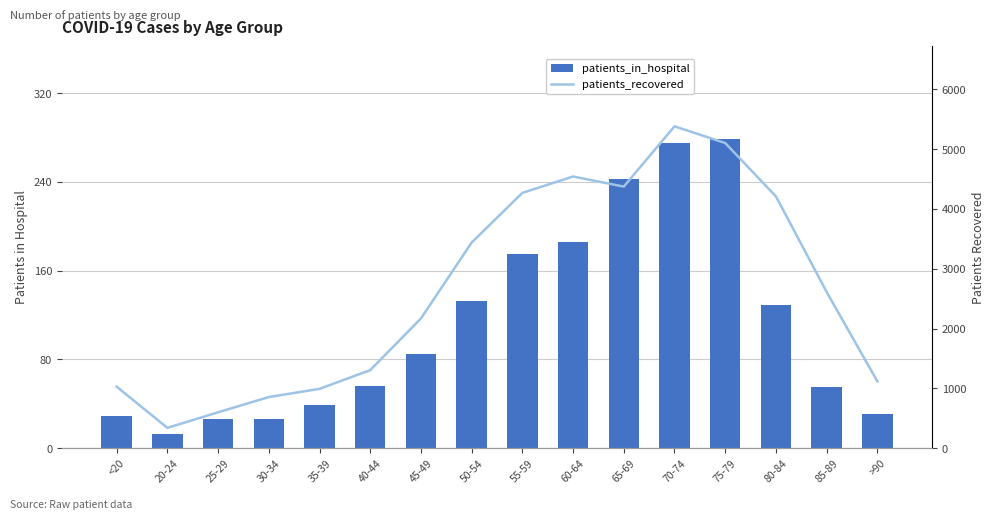

At which label is patients_in_hospital closest to 146?

50-54